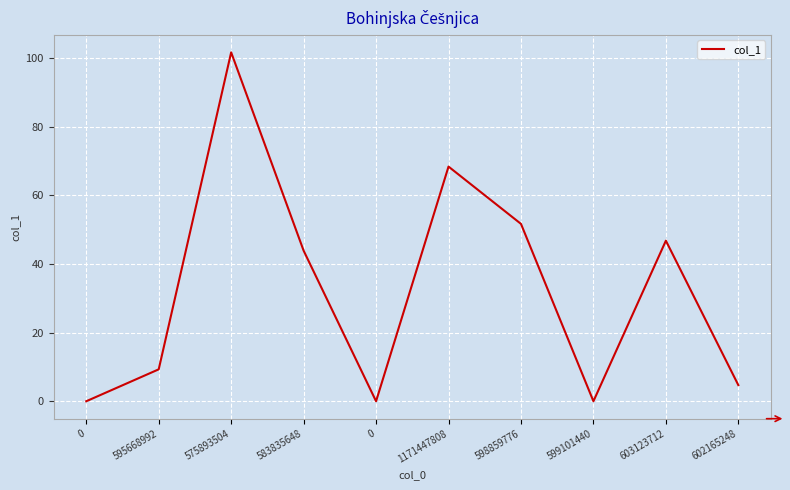

True or false: there are more than 1 points higher than both neighbors.

True